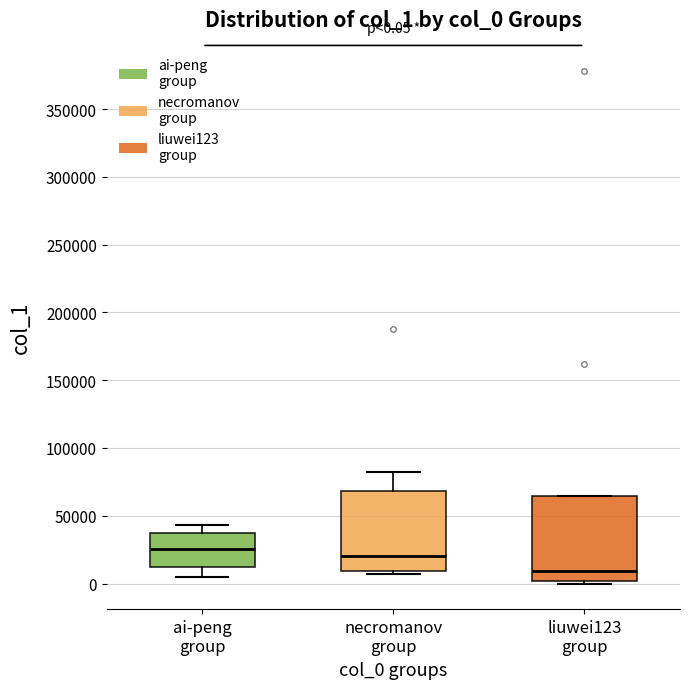

Which box's median line is the lowest?

liuwei123 group